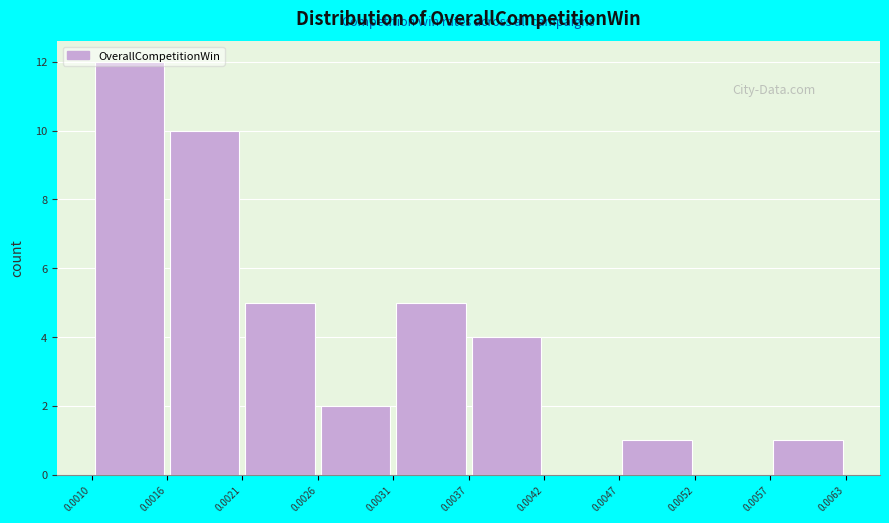

Which range on the x-axis has the tallest bar?

0.0010 to 0.0016